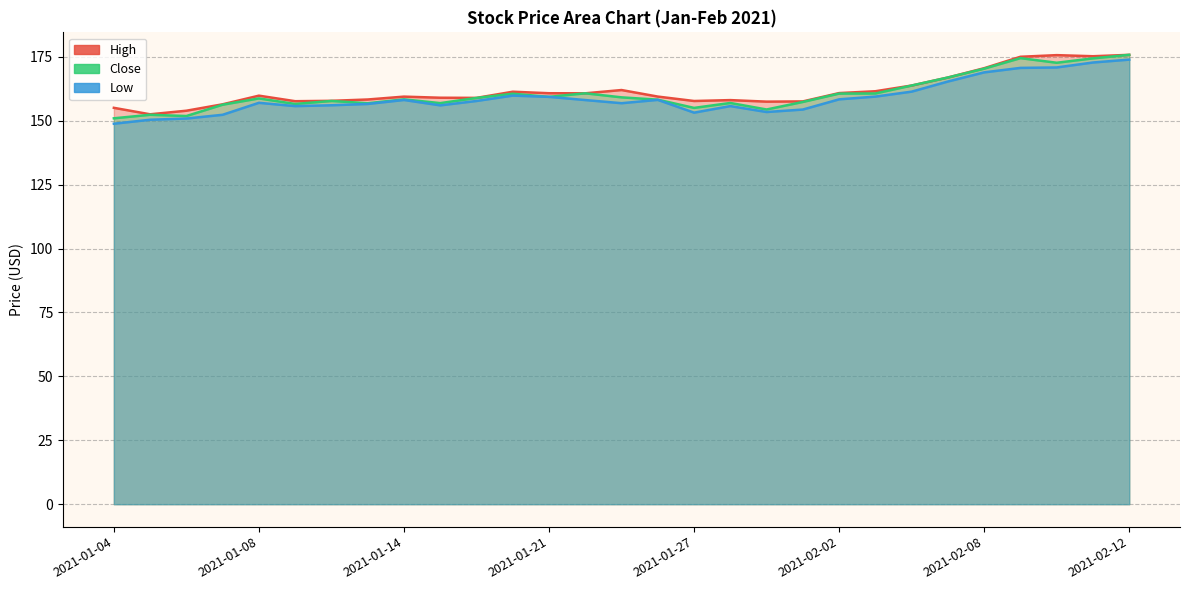

What position from the left is 2021-02-03?

22